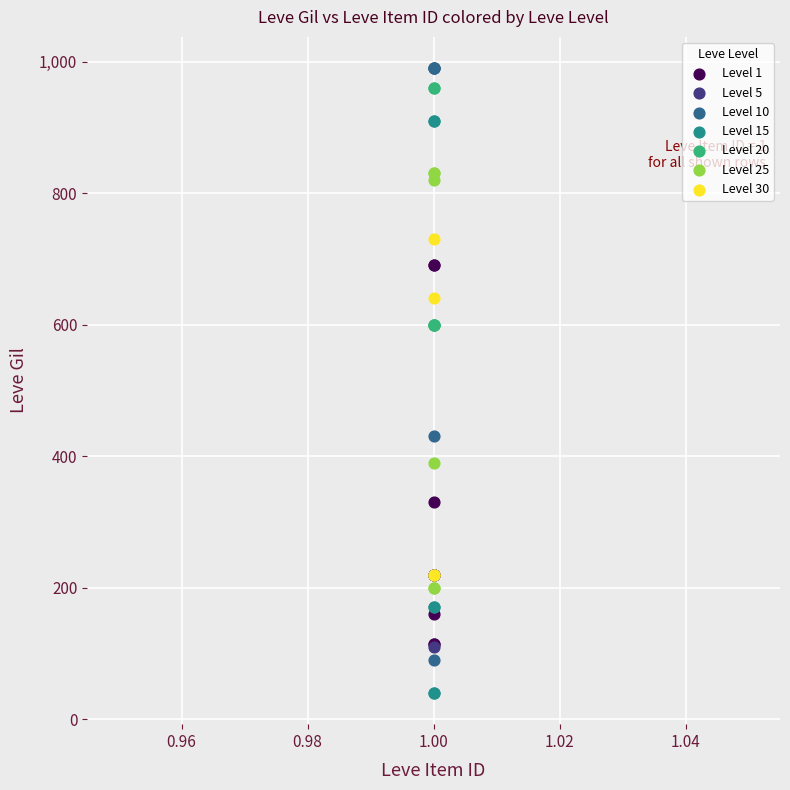

What are all the series names shown in the legend?

Level 1, Level 5, Level 10, Level 15, Level 20, Level 25, Level 30